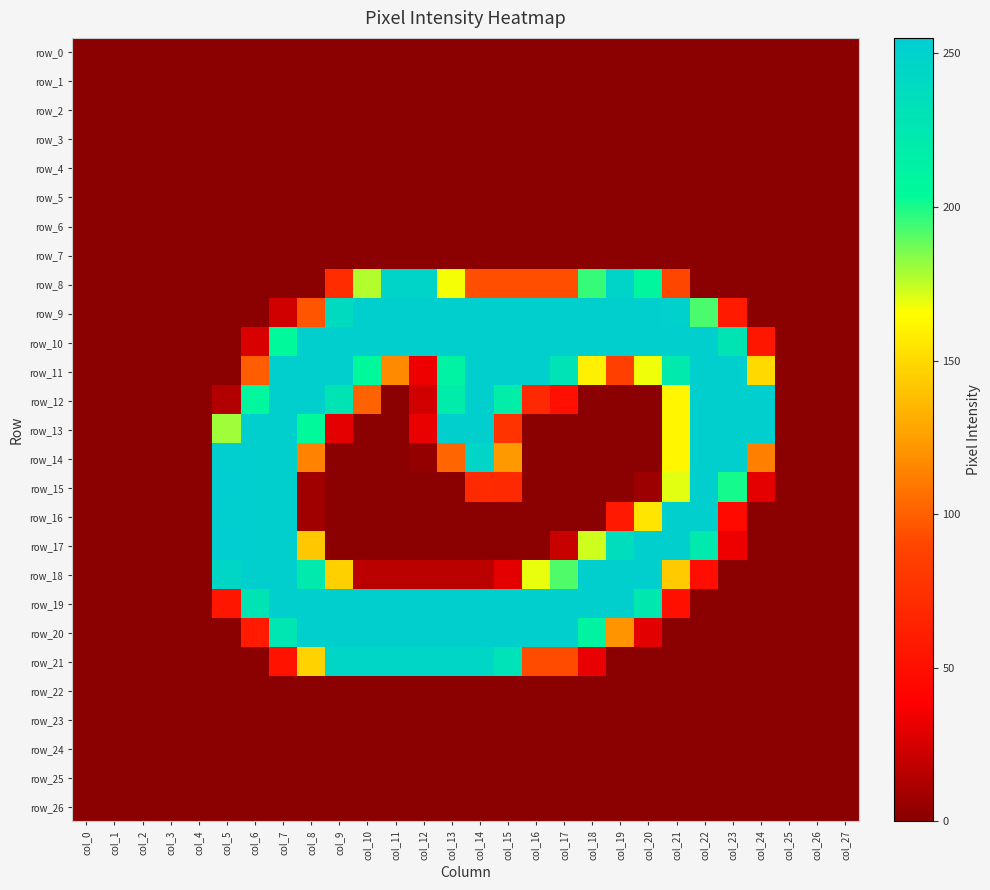

At which label is row_9 closest to 126?

col_8